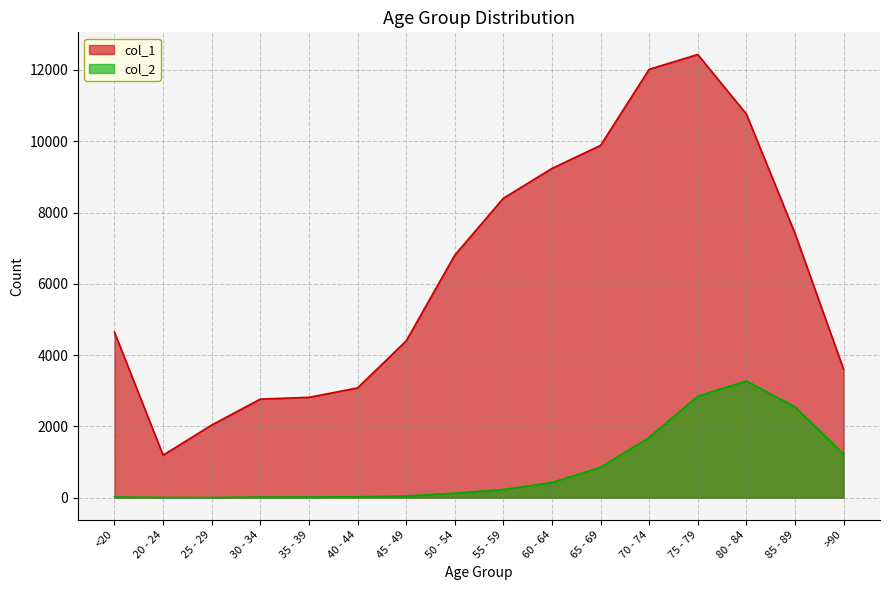

Between 55 - 59 and 30 - 34, which is larger?

55 - 59